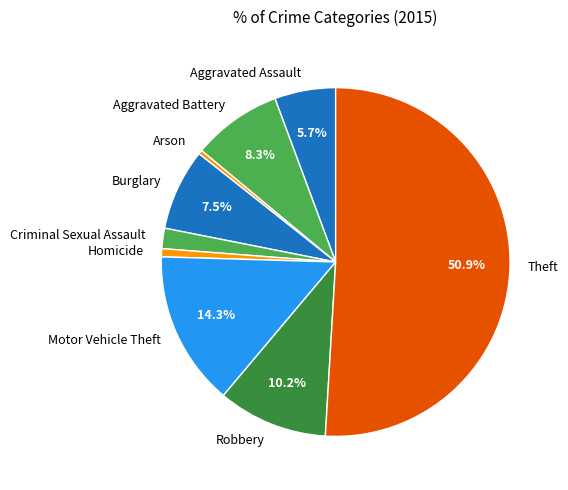

Between Homicide and Robbery, which is larger?

Robbery